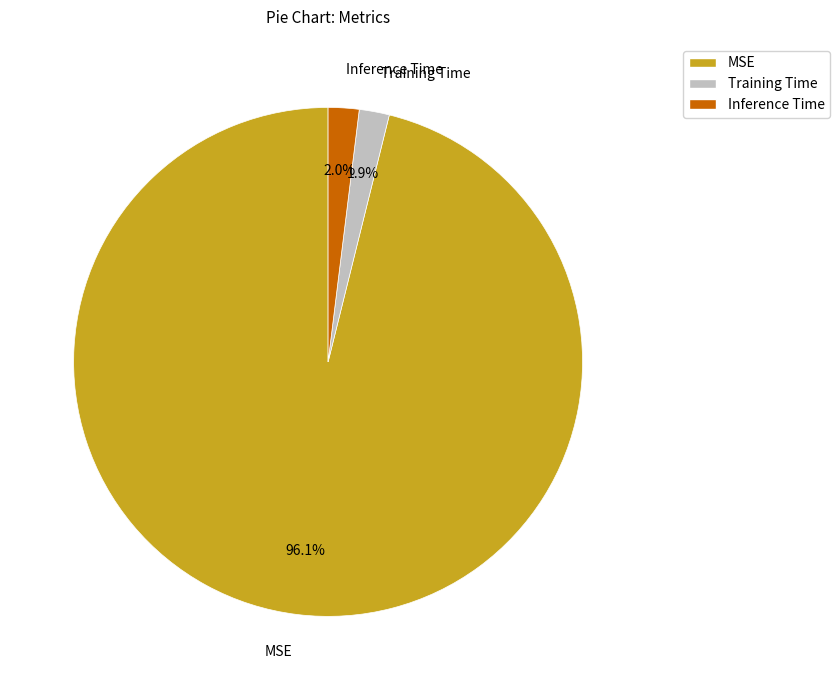

How many segments does this pie chart have?

3